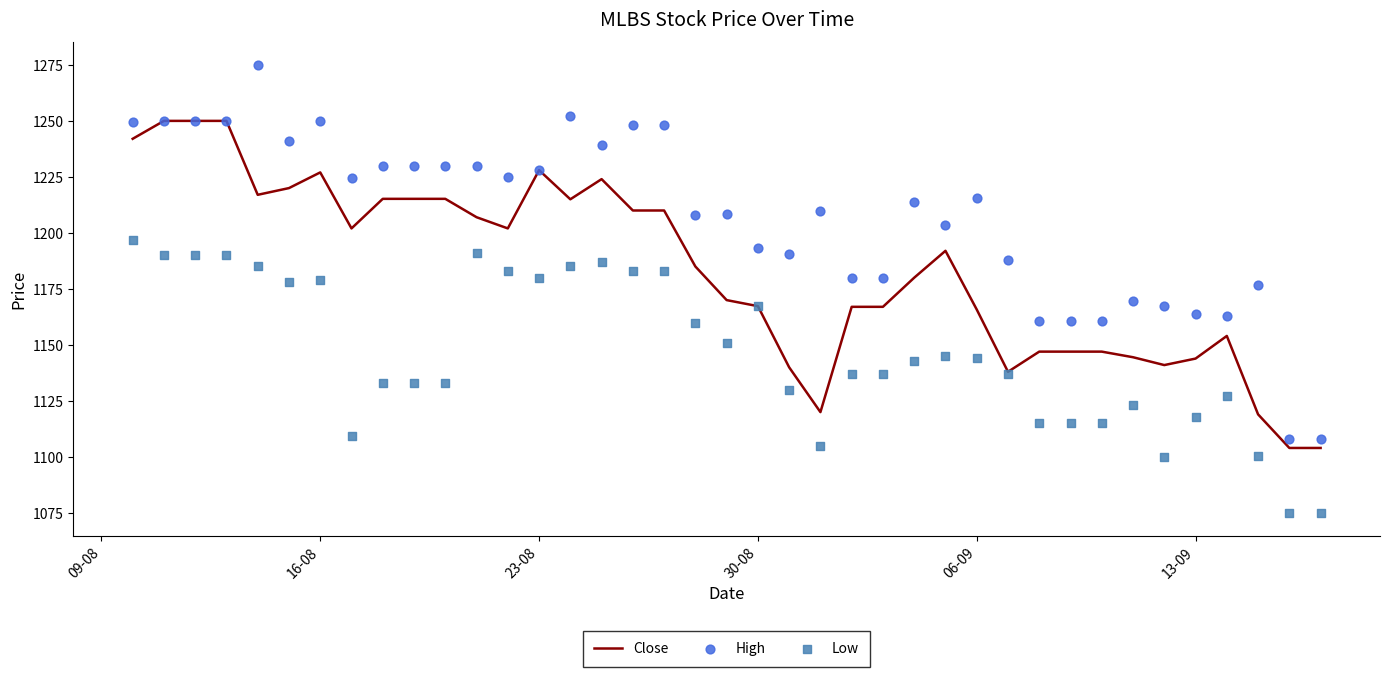

At how many categories does at least one series exceed 1252?

2